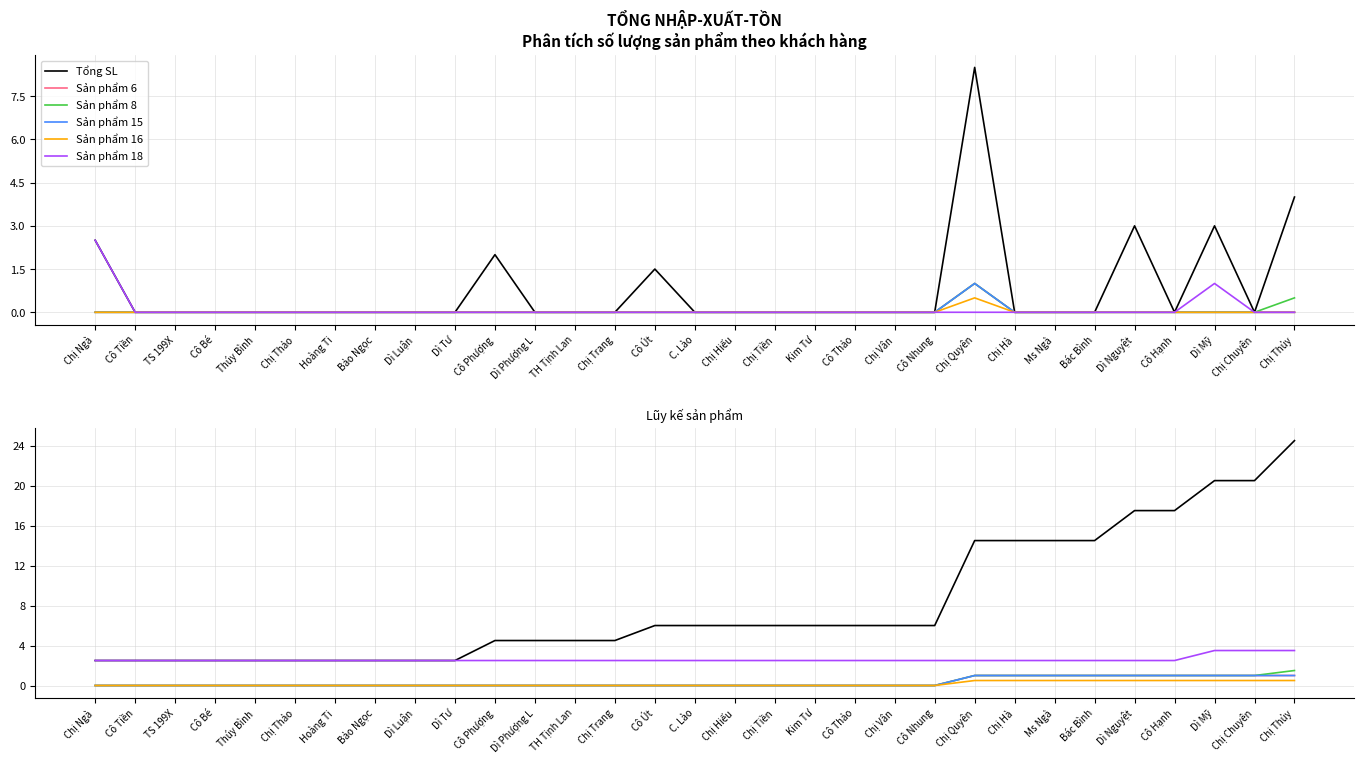

What is the label of the 11th point from the left?

Cô Phượng